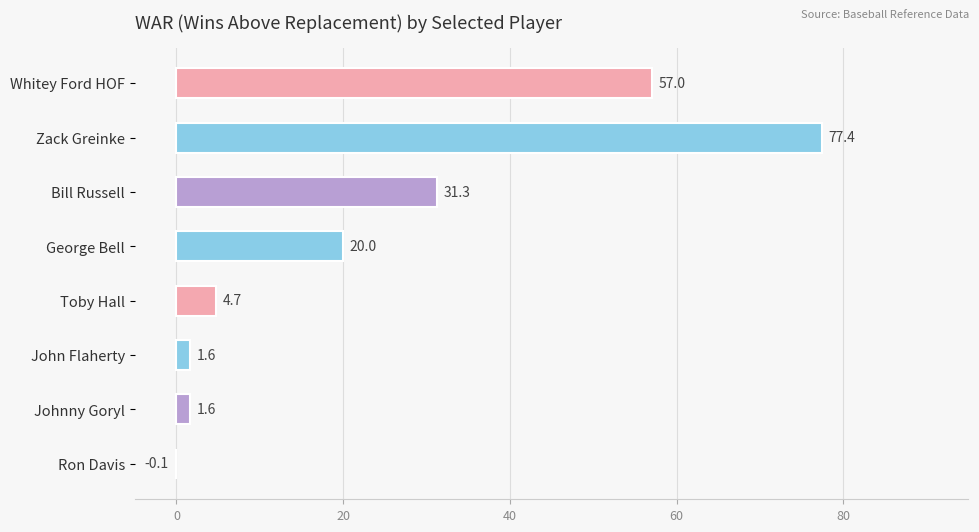

True or false: the data shows 57.0 at Whitey Ford HOF.

True